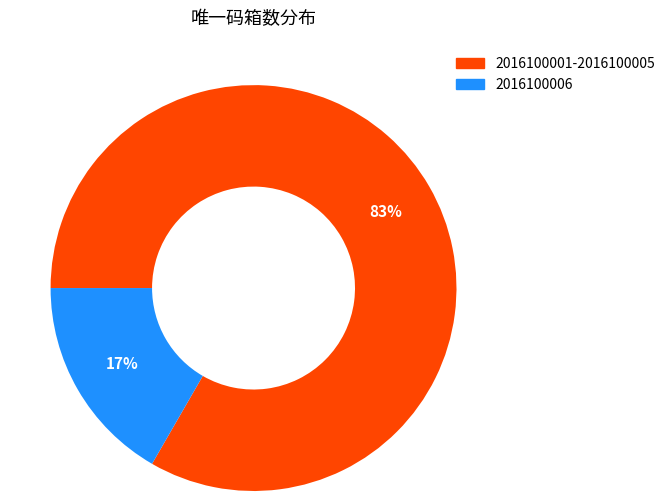

Between 2016100006 and 2016100001-2016100005, which is larger?

2016100001-2016100005